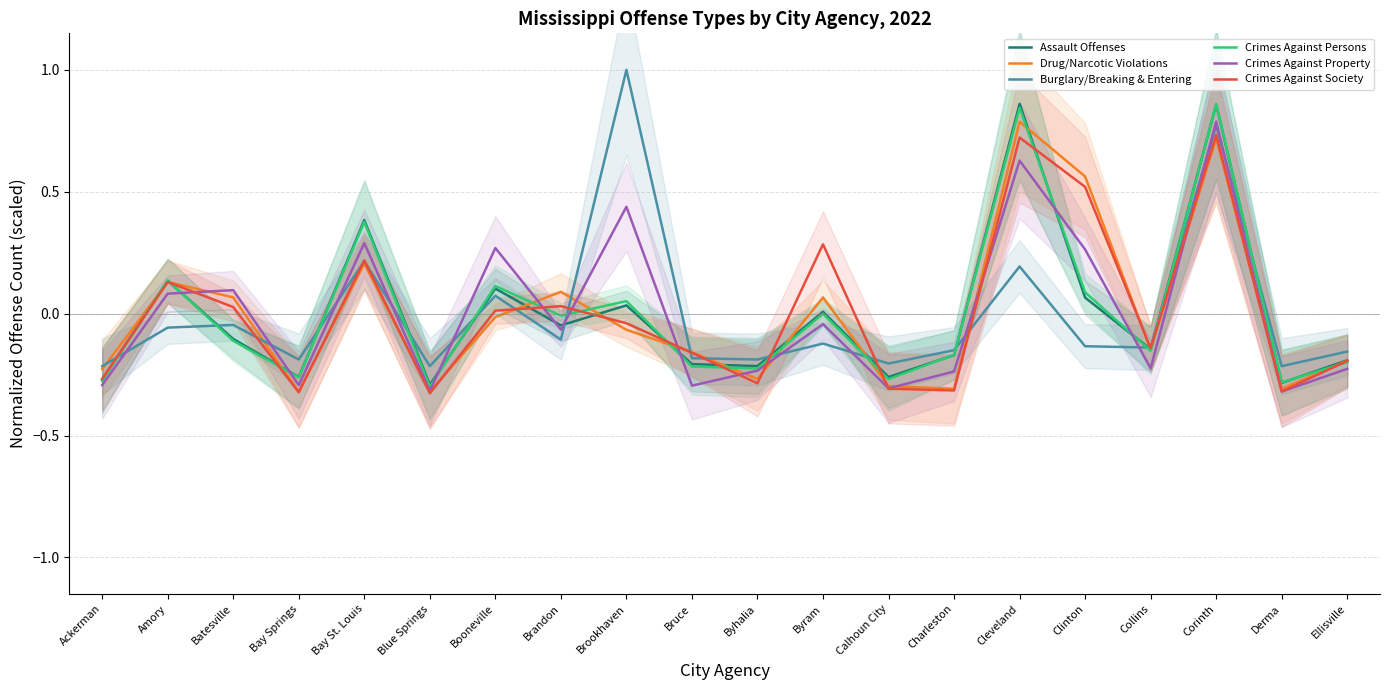

What is the sum of the Crimes Against Society values at Byhalia and Amory?

-0.2